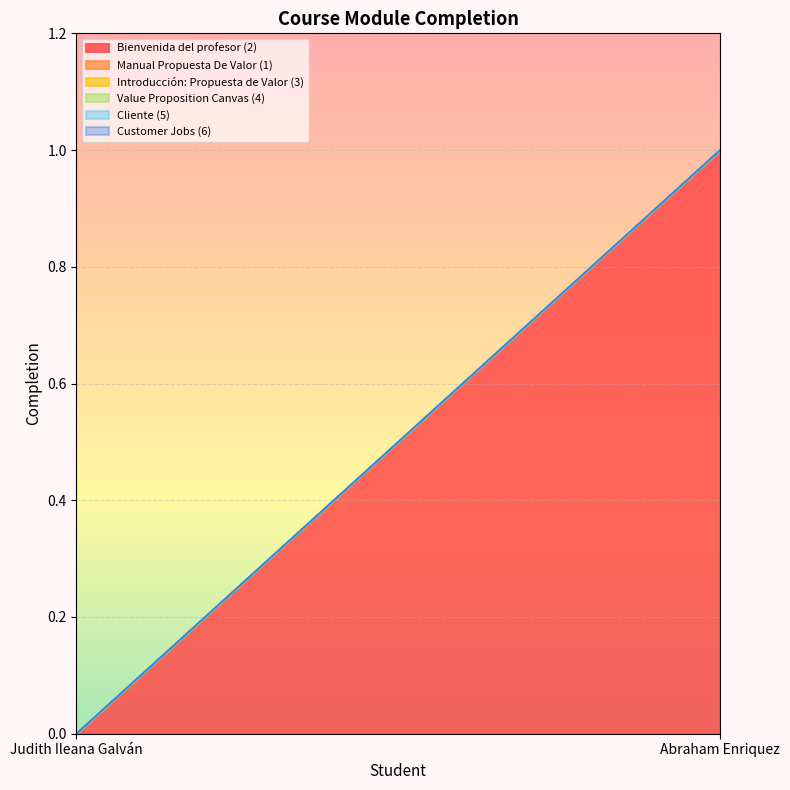

Is the value of Manual Propuesta De Valor (1) at Judith Ileana Galván greater than the value of Customer Jobs (6) at Judith Ileana Galván?

No